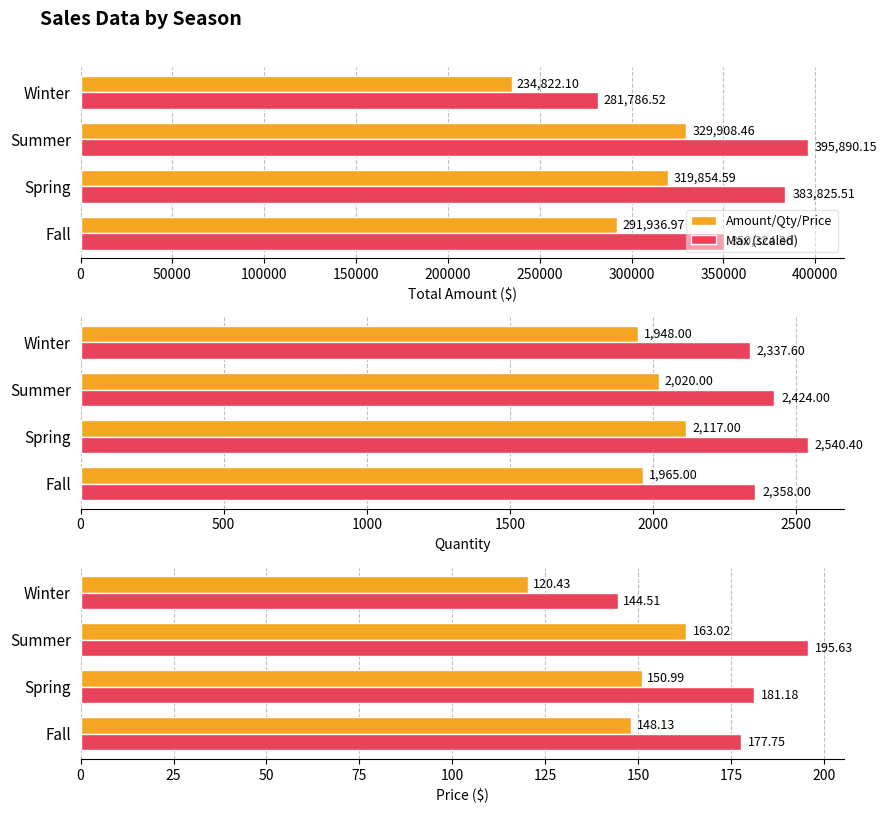

True or false: Max (scaled) has a value of 39.7 at Spring.

False